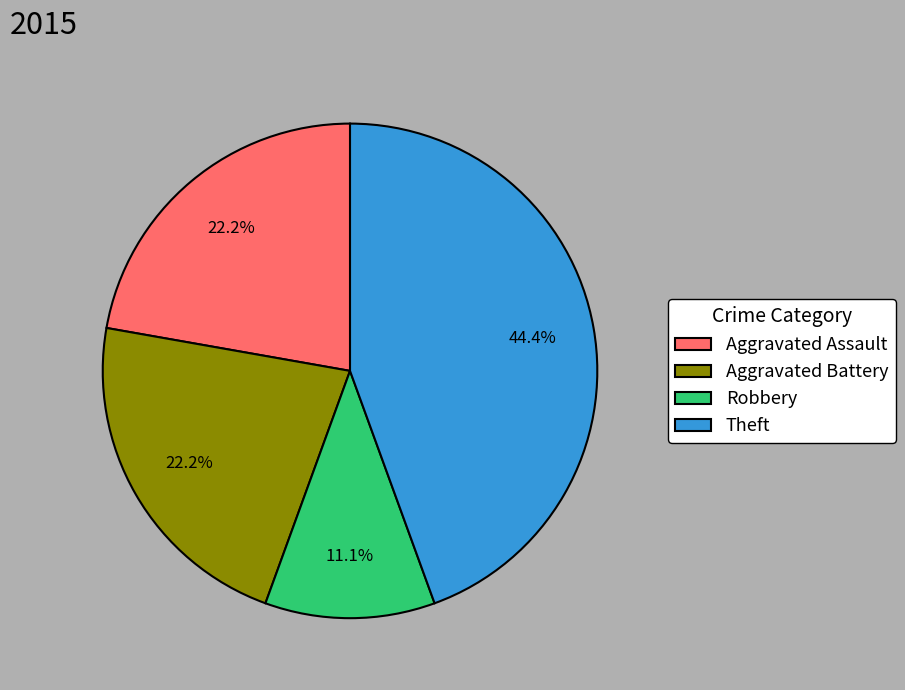

Is there a majority slice in this chart?

No